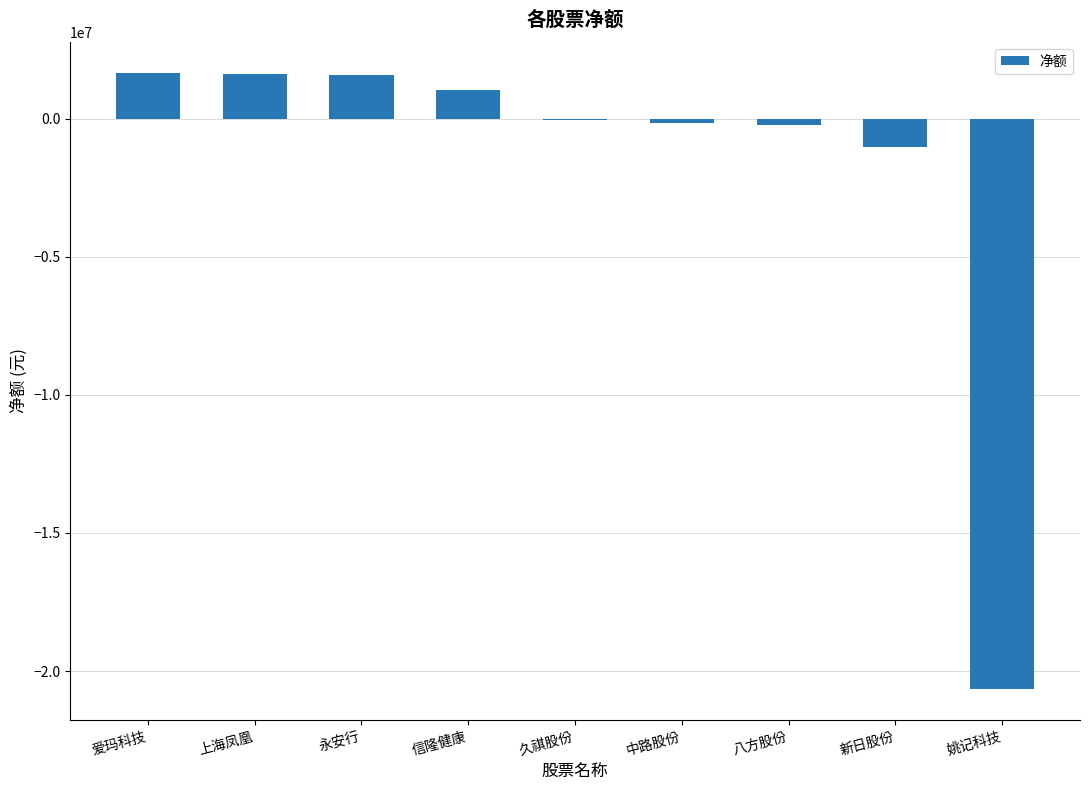

How many data points does each series have?

9